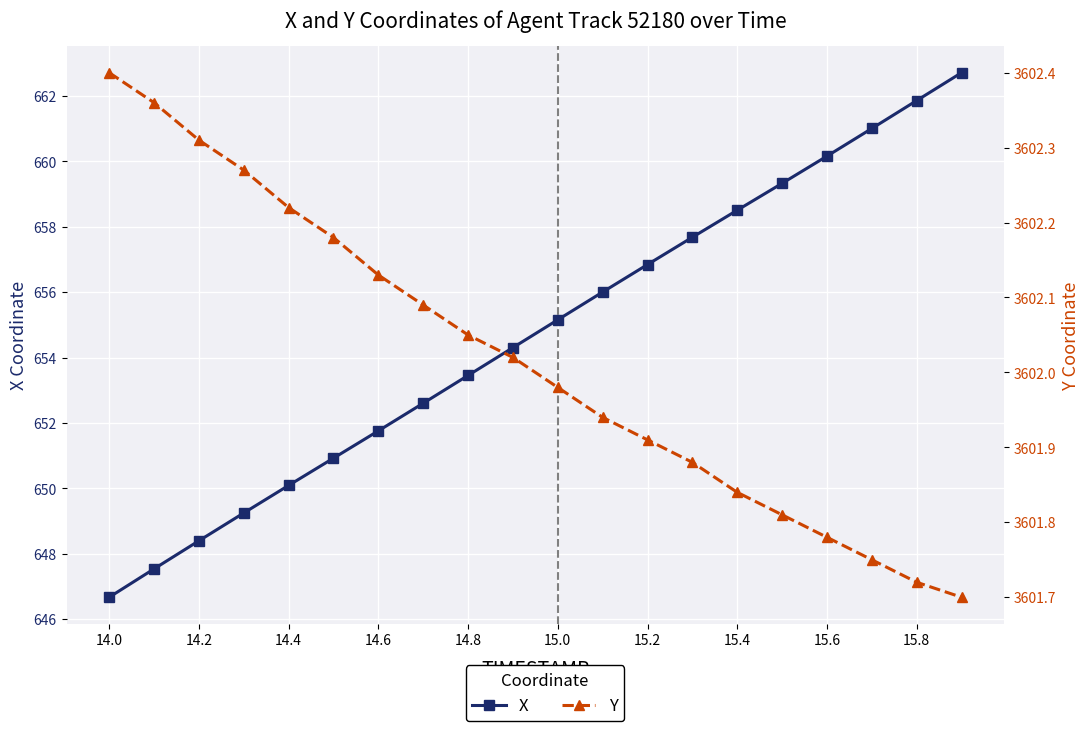

The Y series shows 2384.8 at 15.4. True or false?

False